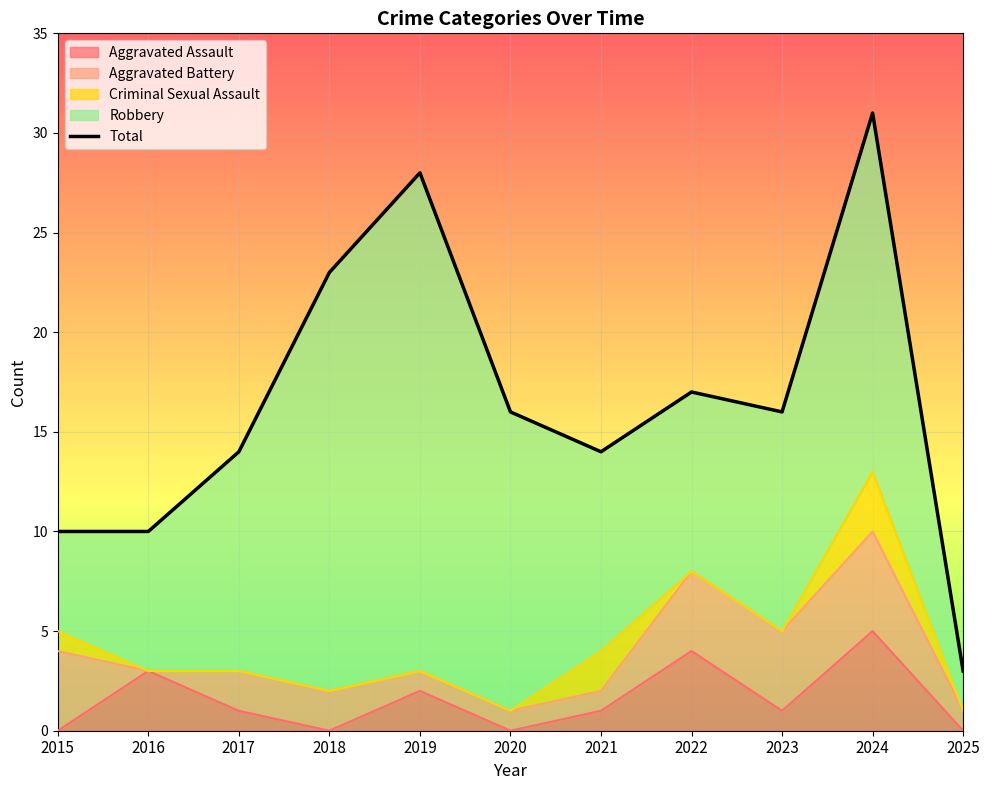

True or false: the data has more than 0 interior local peaks.

True